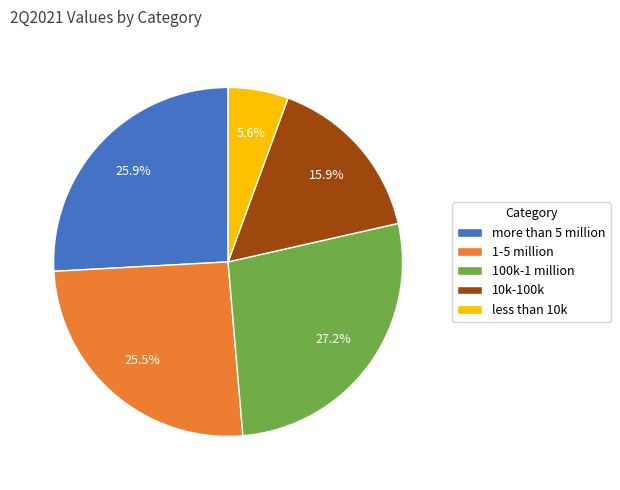

Count the number of slices in the pie.

5